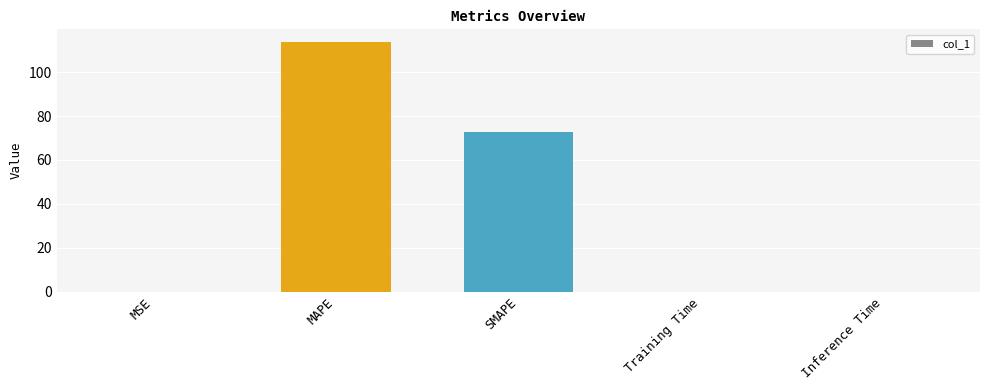

How many categories are shown in the chart?

5